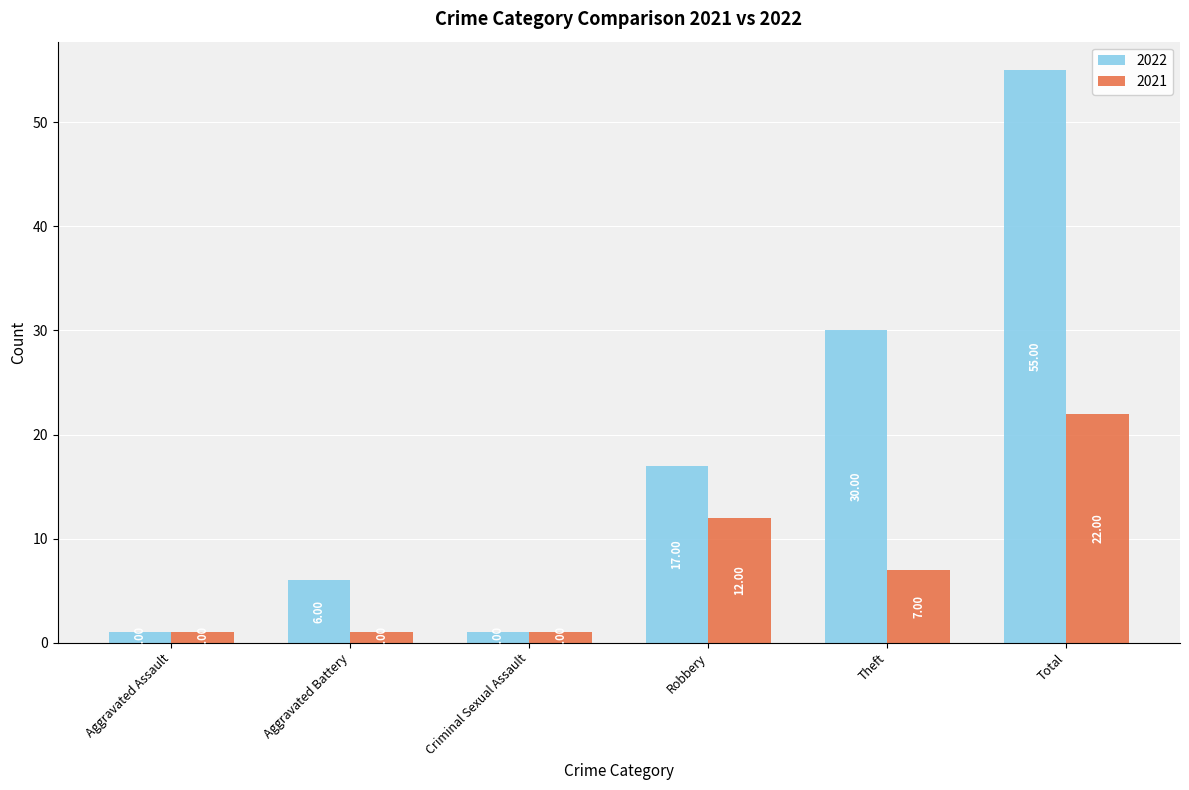

At which label is 2022 closest to 28?

Theft